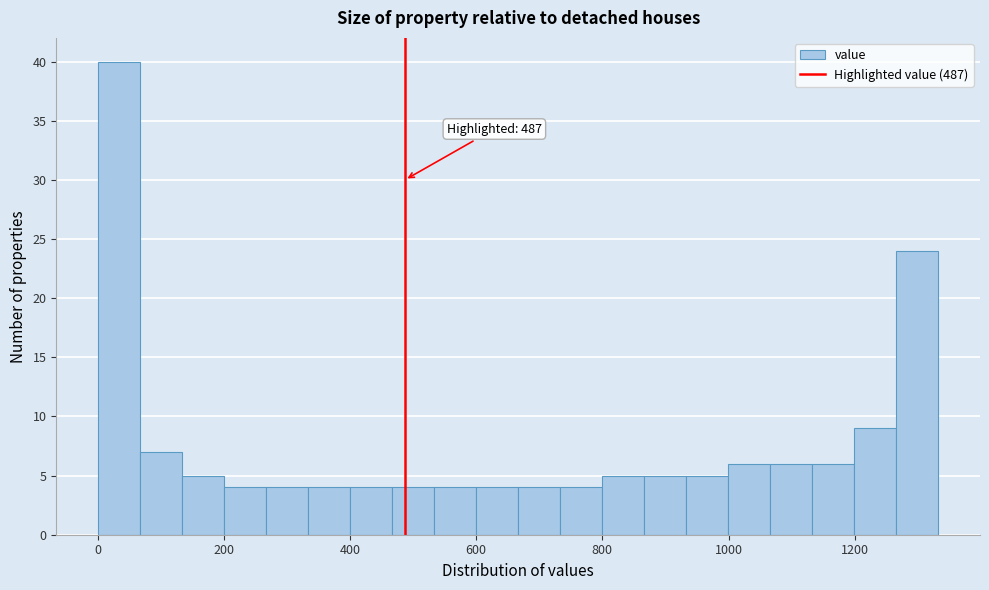

Read against the x-axis, roughly where is the centre of the tallest bar?

40